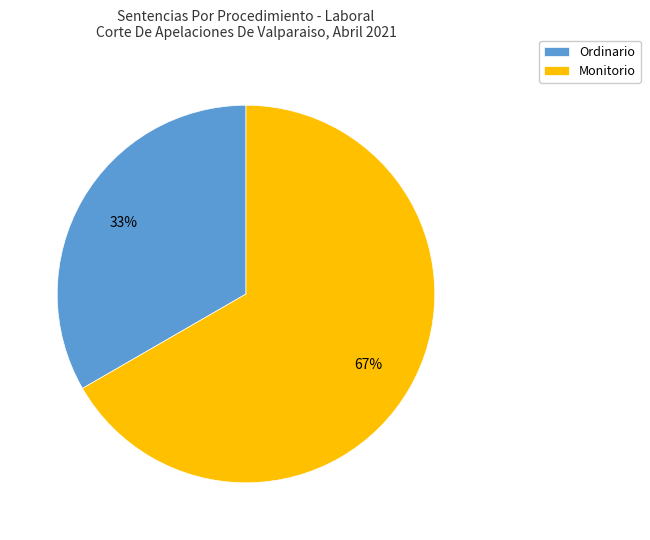

How many slices are in this pie chart?

2